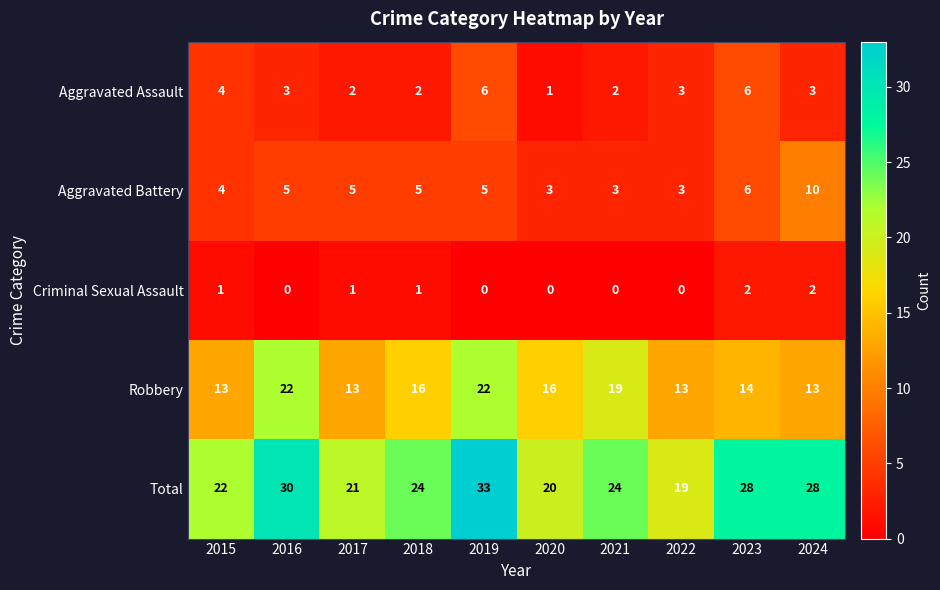

The value of Total at 2015 is 14. True or false?

False